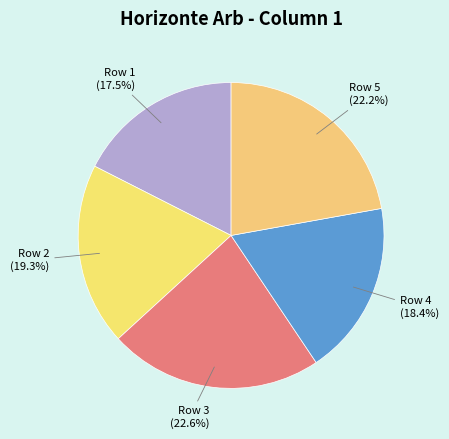

What is the smallest slice in the pie chart?

Row 1